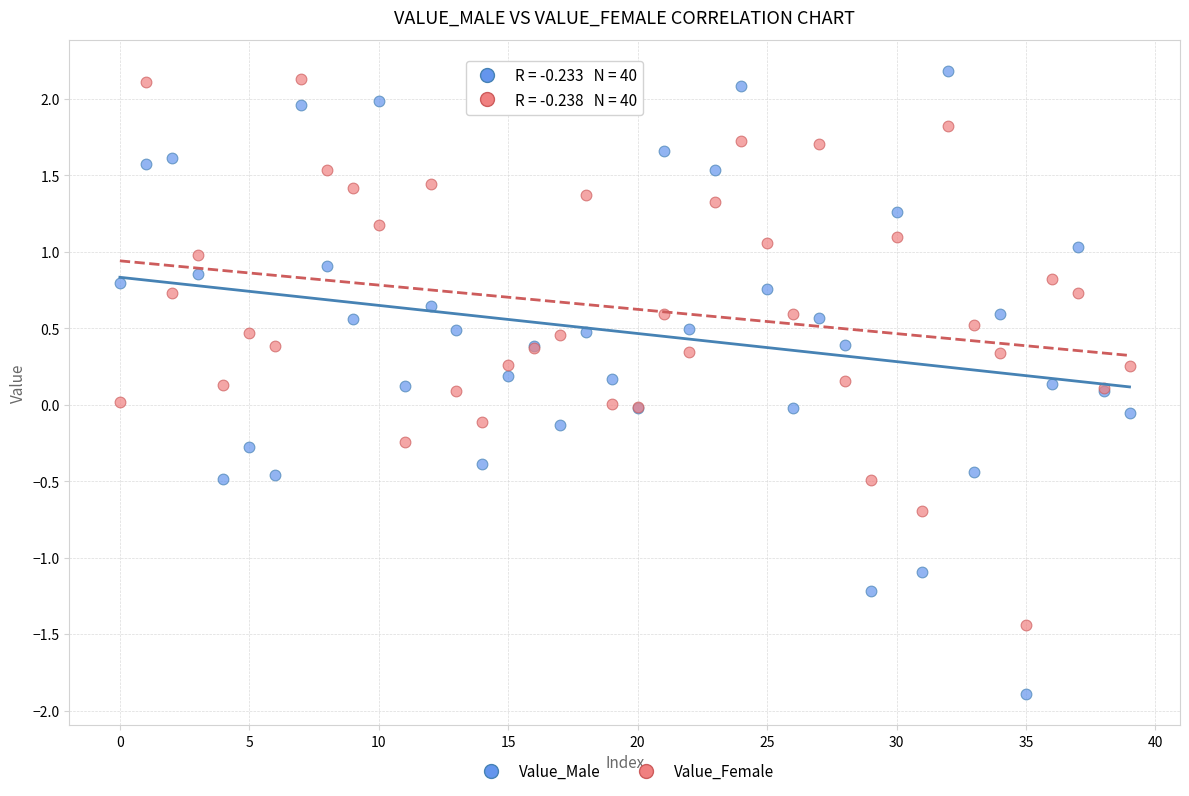

Which series reaches the minimum Y coordinate?

Value_Male